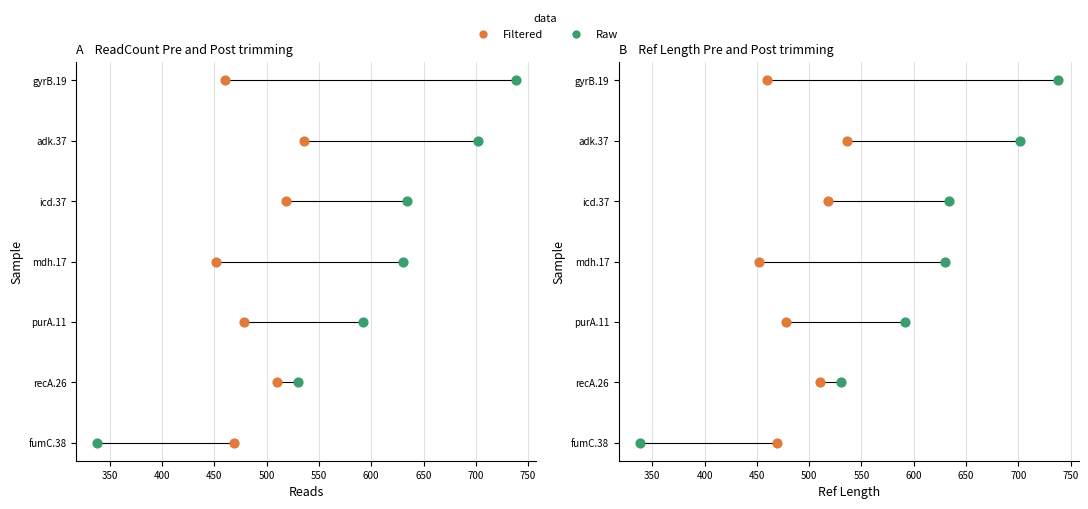

Is the value of Filtered at 500 greater than the value of Raw at 350?

Yes